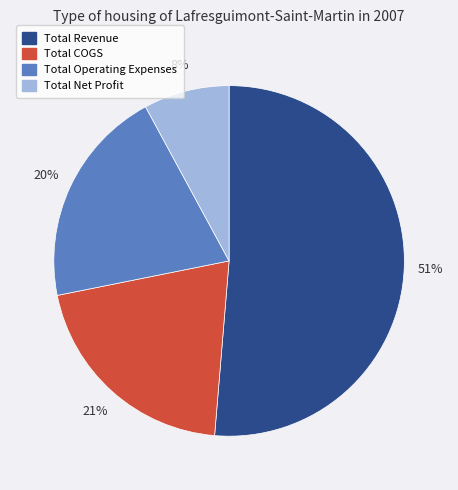

True or false: Total Net Profit accounts for 8% of the total.

True